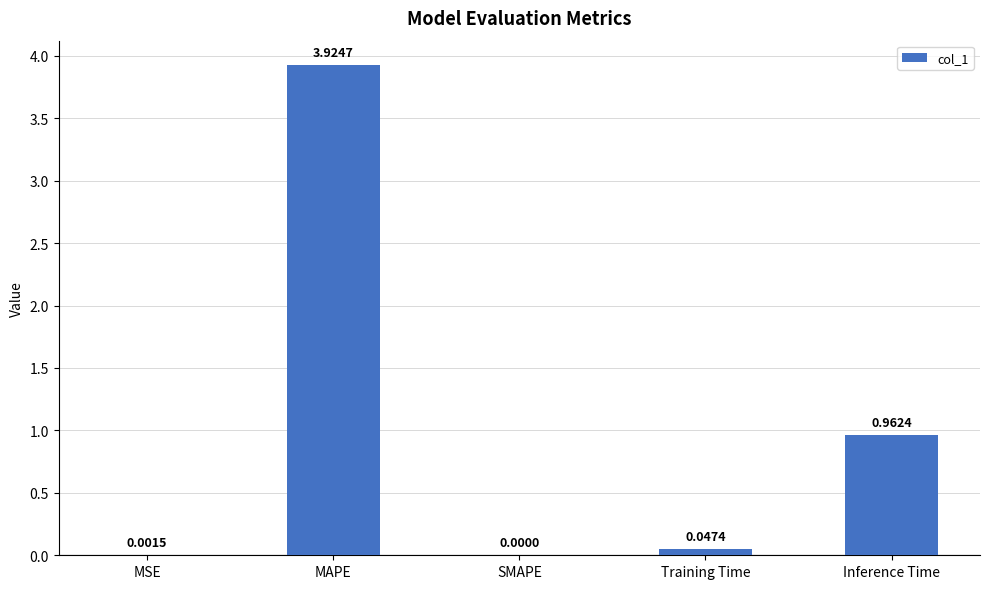

Which label corresponds to the largest value in the chart?

MAPE